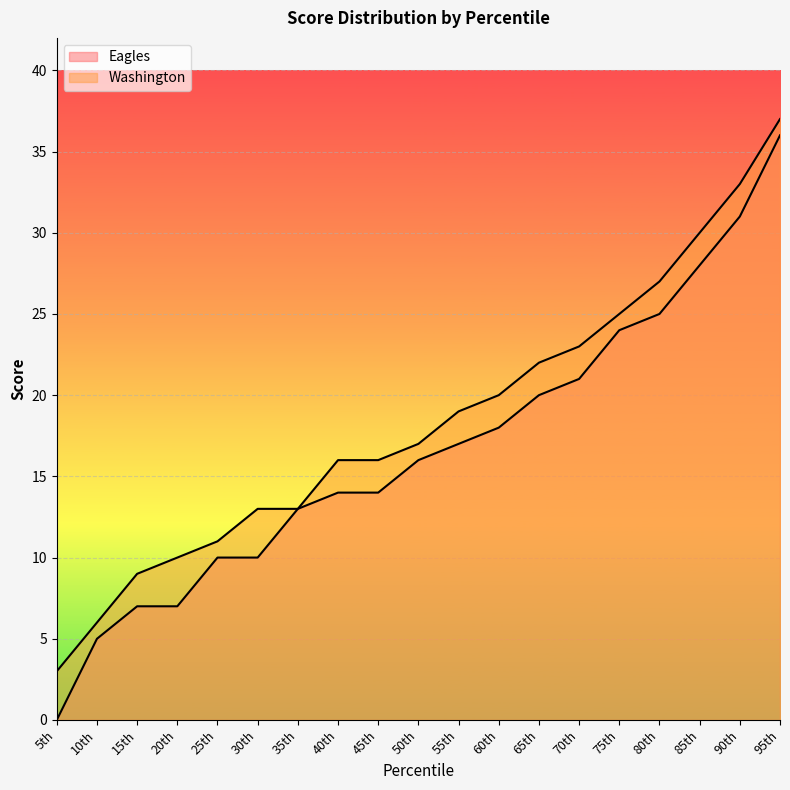

True or false: Eagles has more than 0 interior local peaks.

False